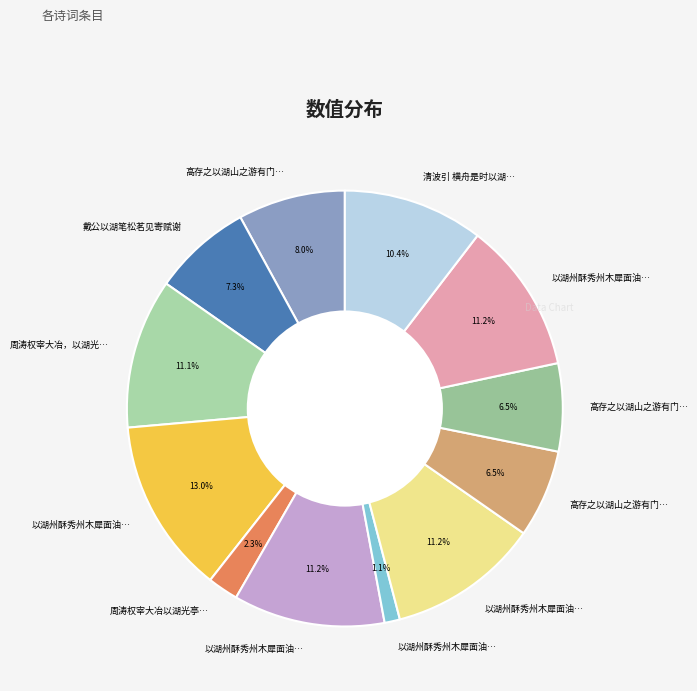

Is there a majority slice in this chart?

No